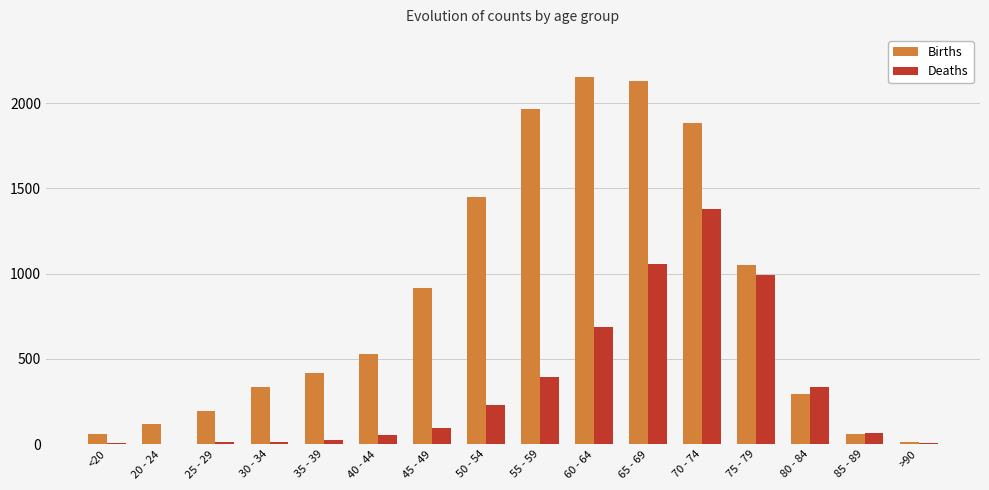

Where is Deaths nearest to the value 691?

60 - 64